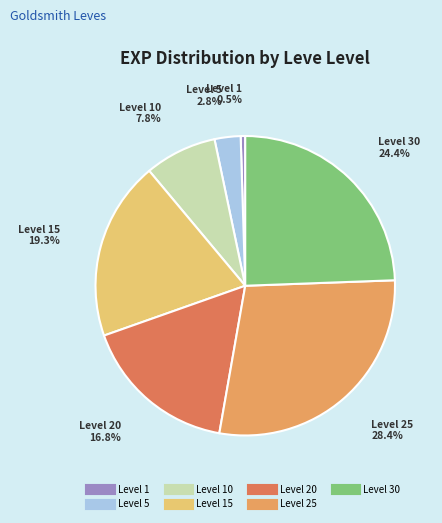

Is there any slice that represents more than half of the pie?

No